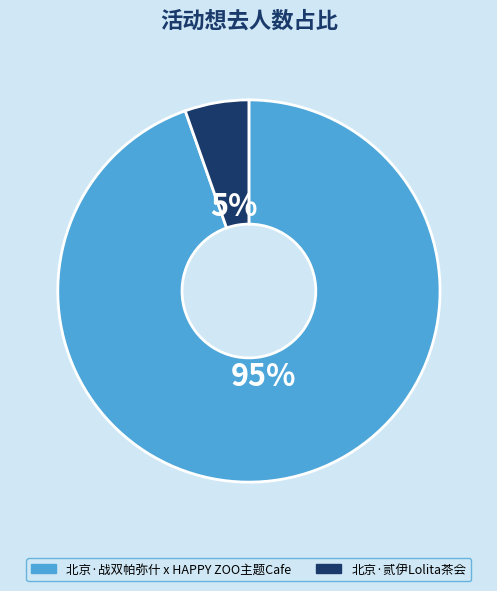

Between 北京·战双帕弥什 x HAPPY ZOO主题Cafe and 北京·贰伊Lolita茶会, which is larger?

北京·战双帕弥什 x HAPPY ZOO主题Cafe